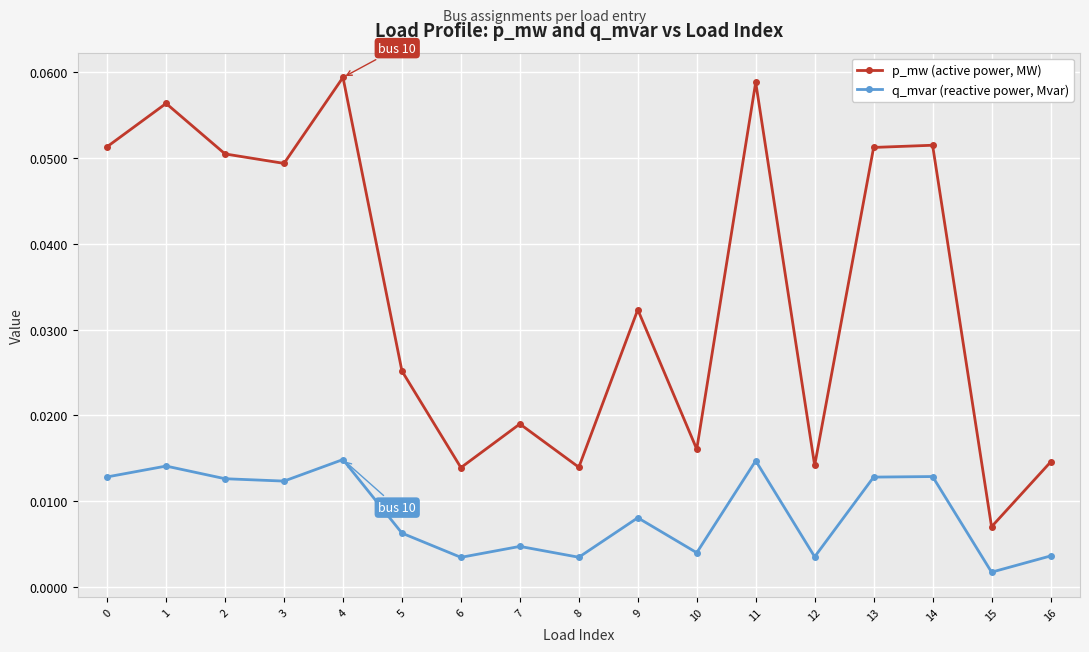

List the series in order of their overall mean, lowest first.

q_mvar (reactive power, Mvar), p_mw (active power, MW)